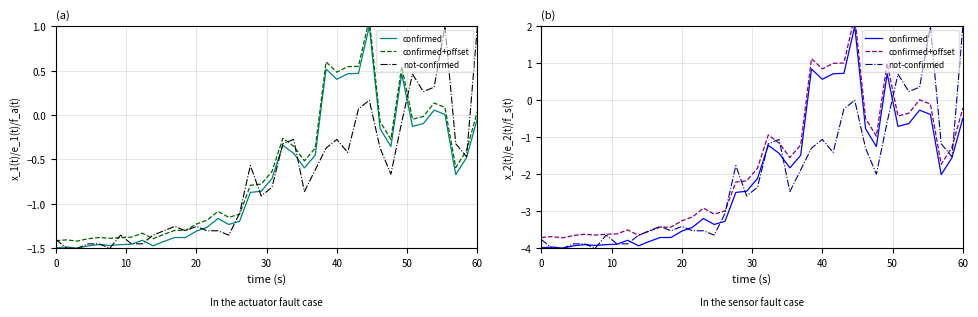

What is the difference between the second highest and second lowest values in the confirmed series?

4.8